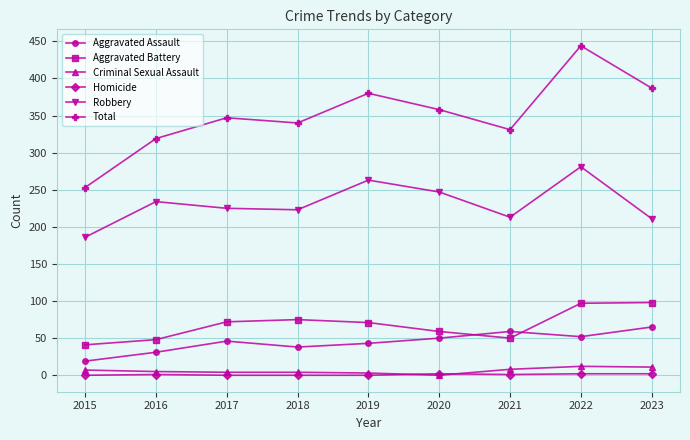

True or false: Aggravated Assault and Total intersect in this chart.

False